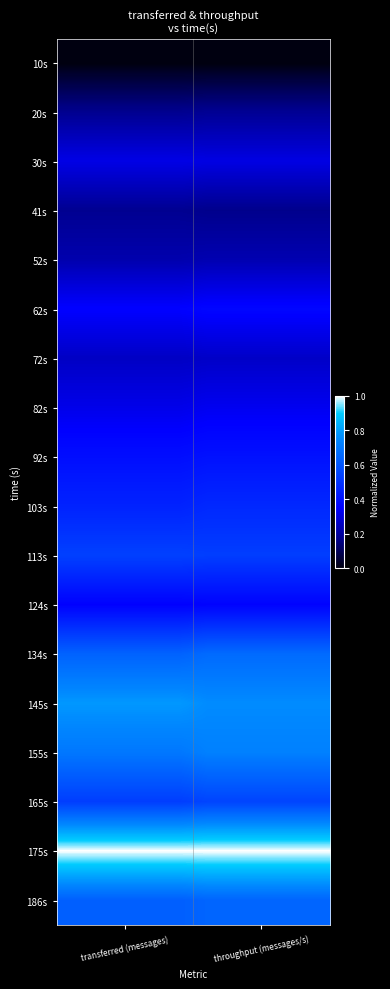

Rank the series by their maximum value, from highest to lowest.

175s, 145s, 155s, 134s, 186s, 165s, 113s, 103s, 92s, 62s, 124s, 82s, 30s, 72s, 52s, 20s, 41s, 10s